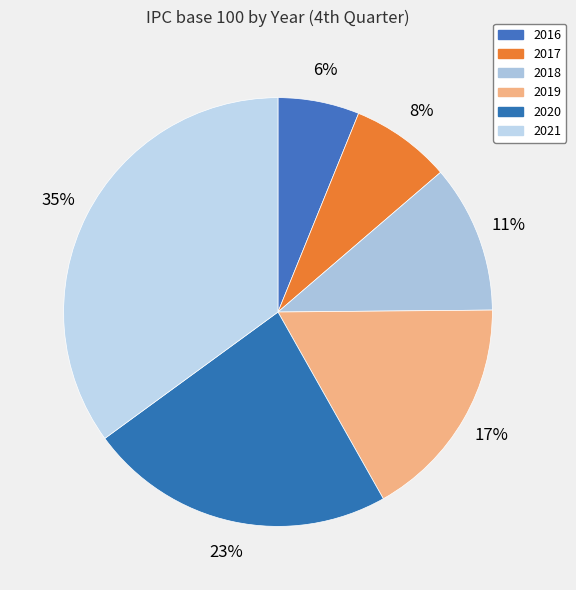

Count the number of slices in the pie.

6